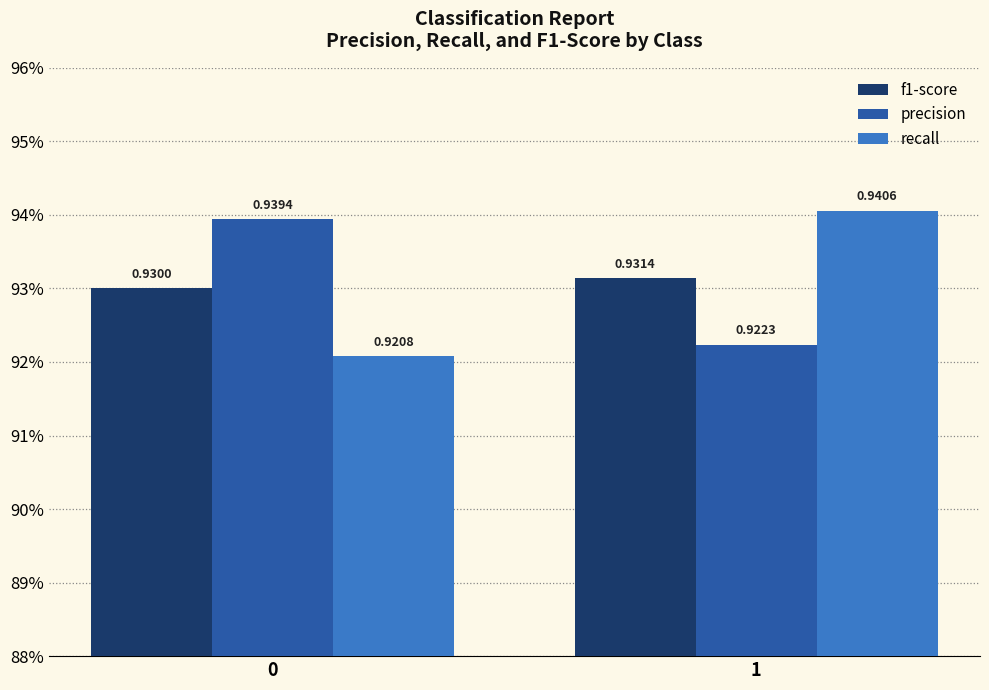

Are the bars grouped side by side (vs. stacked)?

Yes